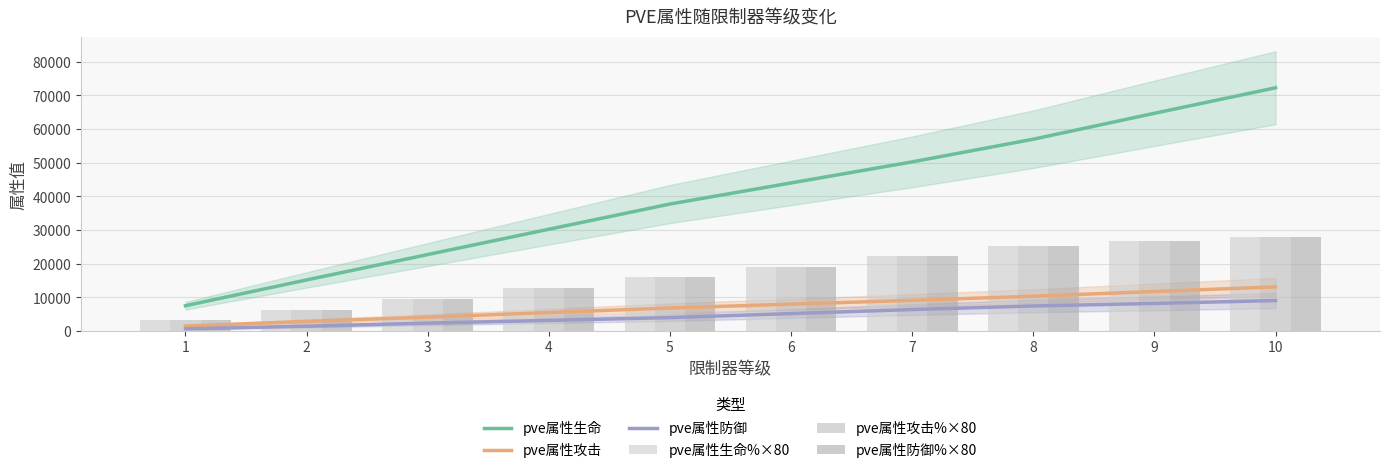

How many values in the pve属性防御 series exceed 5224?

4